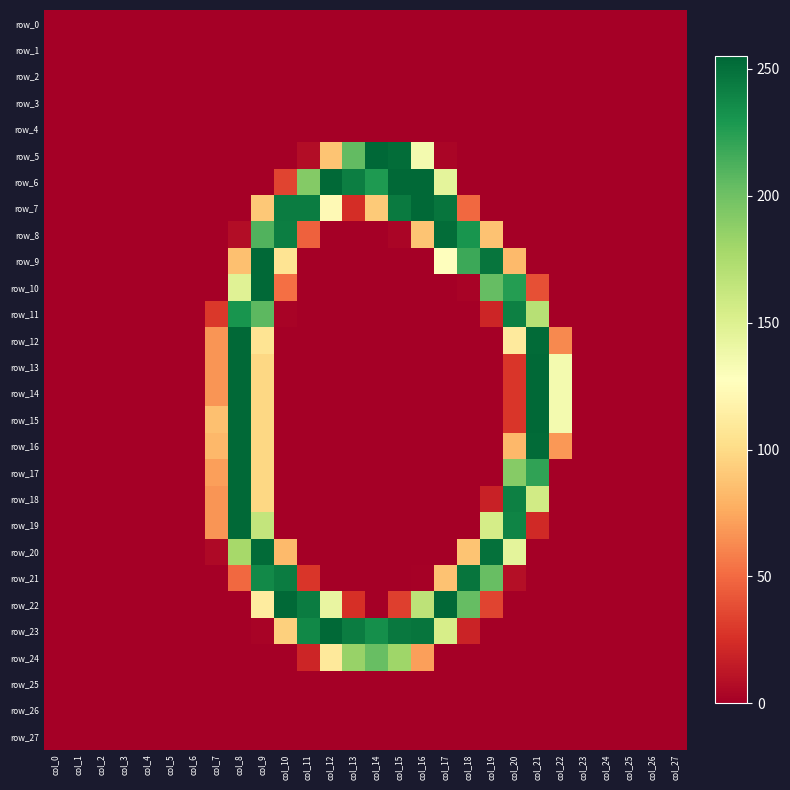

How many data points in row_17 are above 0?

5